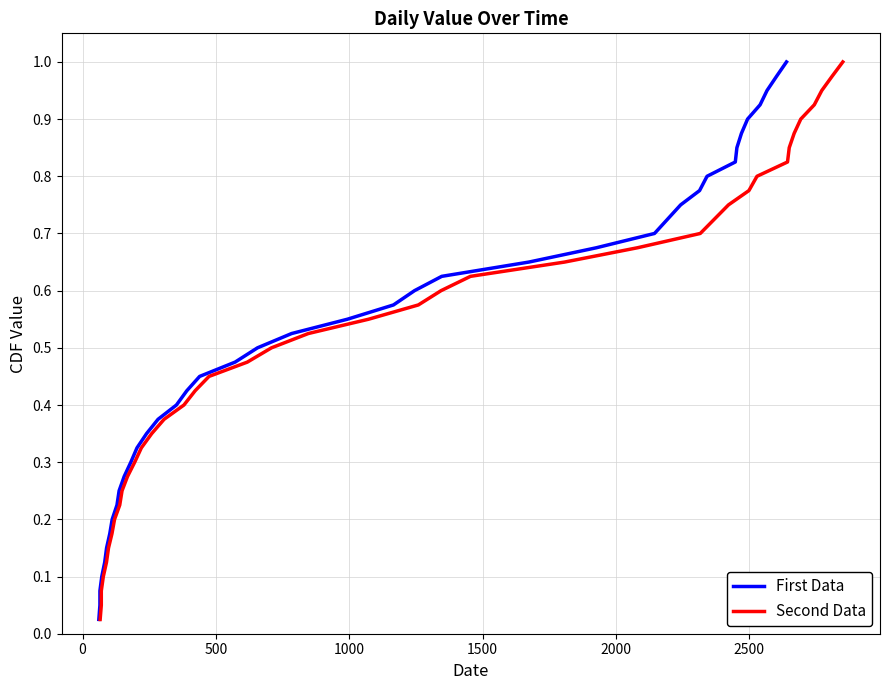

True or false: Second Data has more than 1 interior local peaks.

False